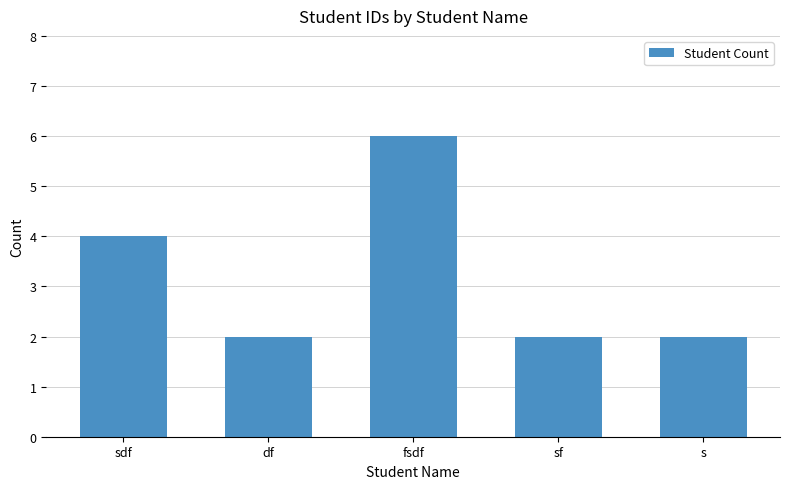

Reading left to right, list all the values displayed in this chart.

4	2	6	2	2